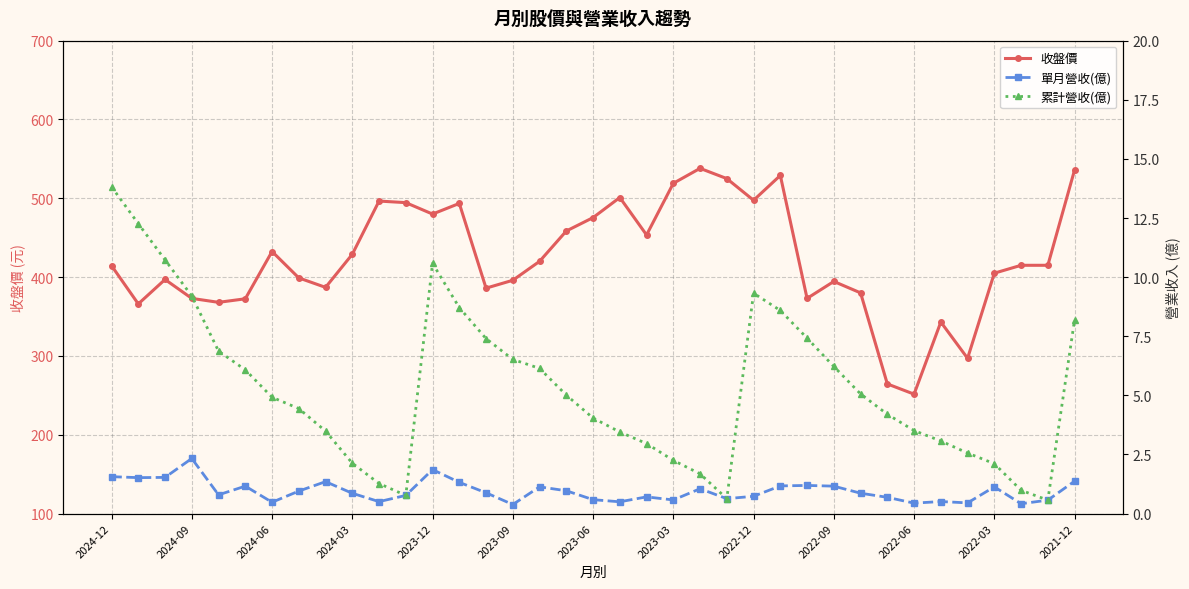

The value of 收盤價 at 2022-06 is 251.5. True or false?

True